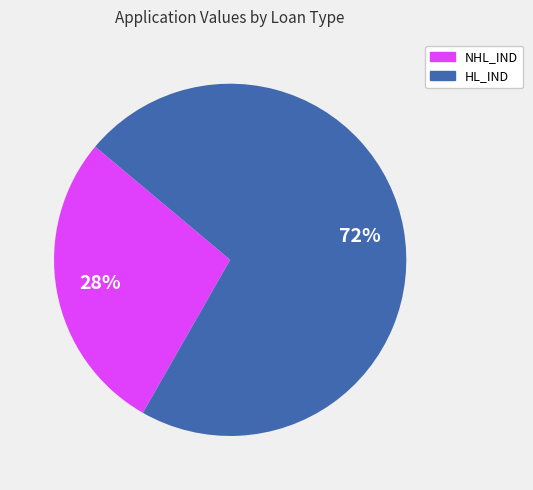

To the nearest percent, what is the difference between the largest and smallest slice percentages?

44%